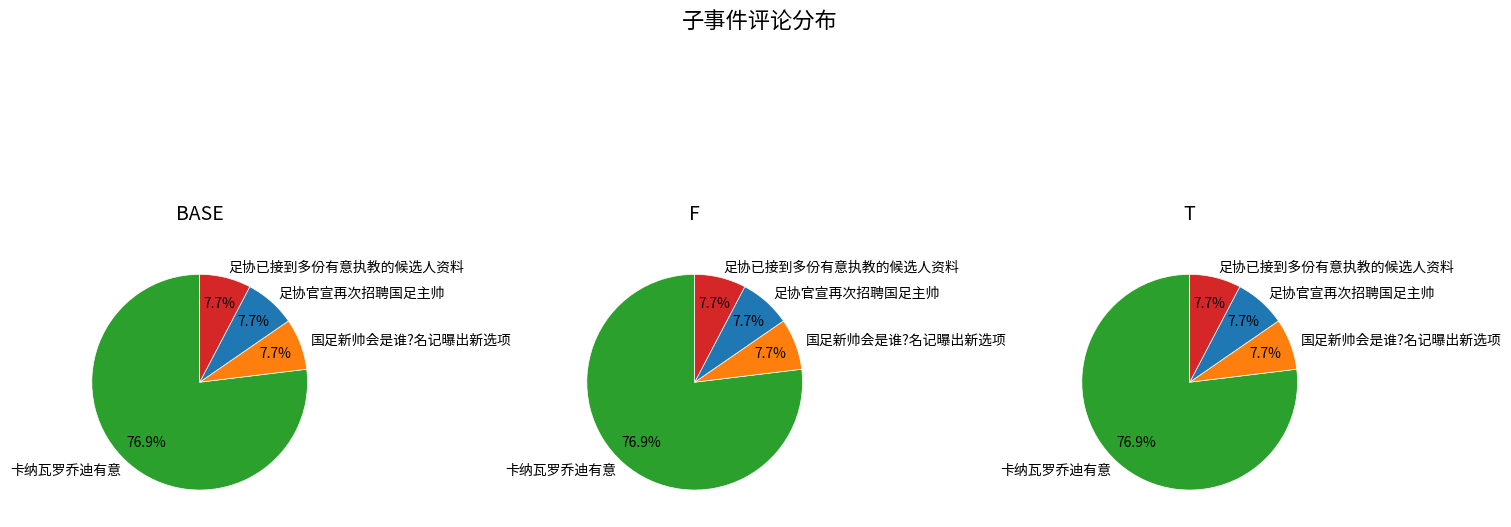

Which category has the biggest portion of the pie?

卡纳瓦罗乔迪有意